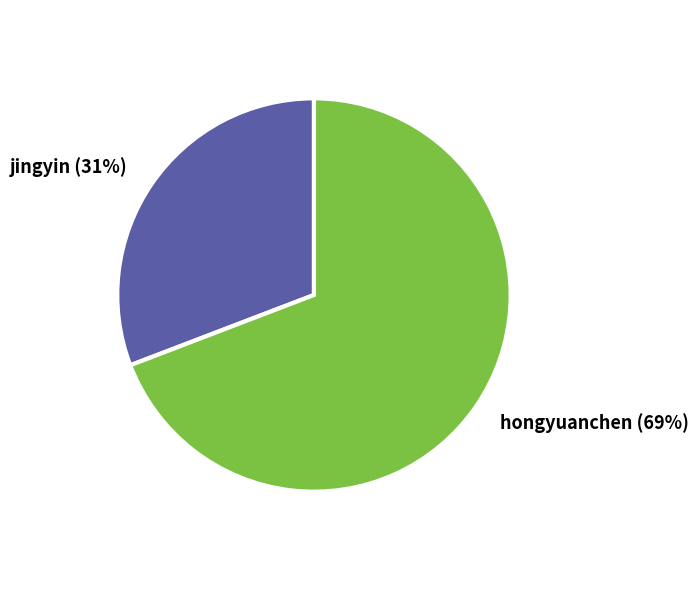

The hongyuanchen slice represents 69% of the pie. True or false?

True